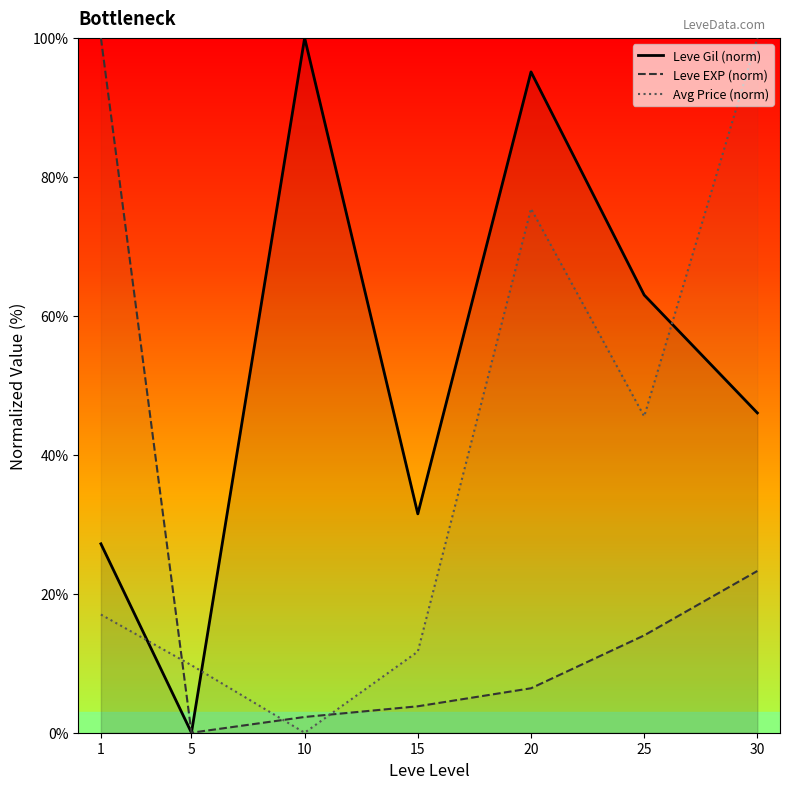

What is the total value across all series at 10?

102.3